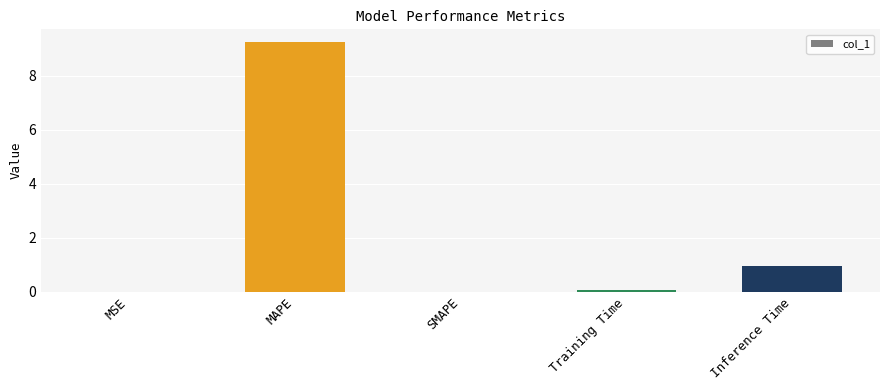

True or false: the data shows -4.5 at SMAPE.

False